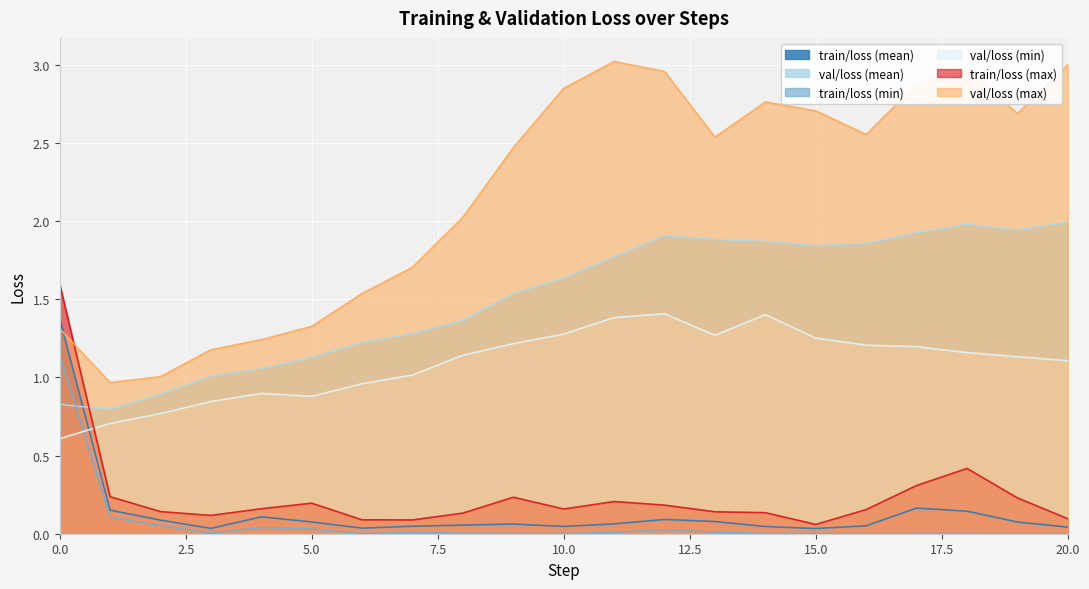

What is the sum of all val/loss (min) values?

22.8